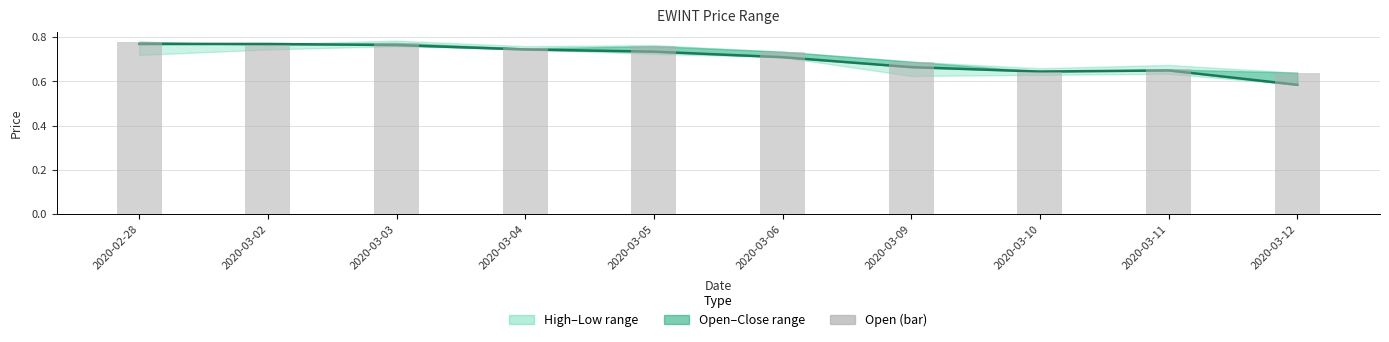

Between 2020-03-11 and 2020-03-03, which is larger?

2020-03-03